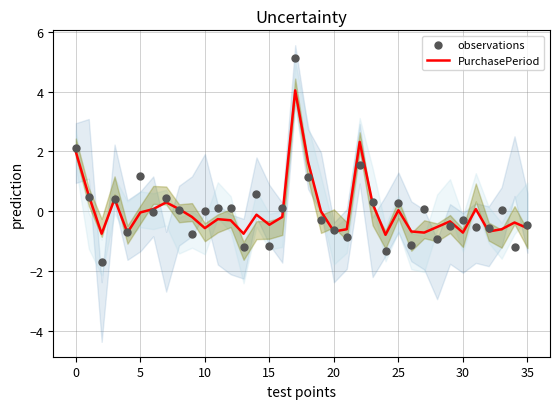

What is the lowest value of the PurchasePeriod series?

-0.8